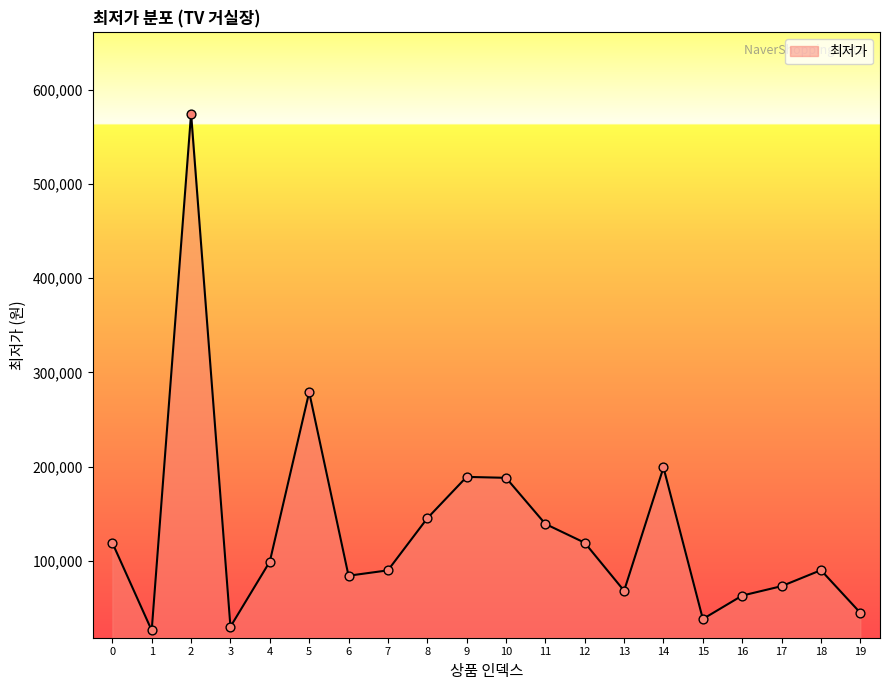

What is the change in value from 13 to 17?

+4900